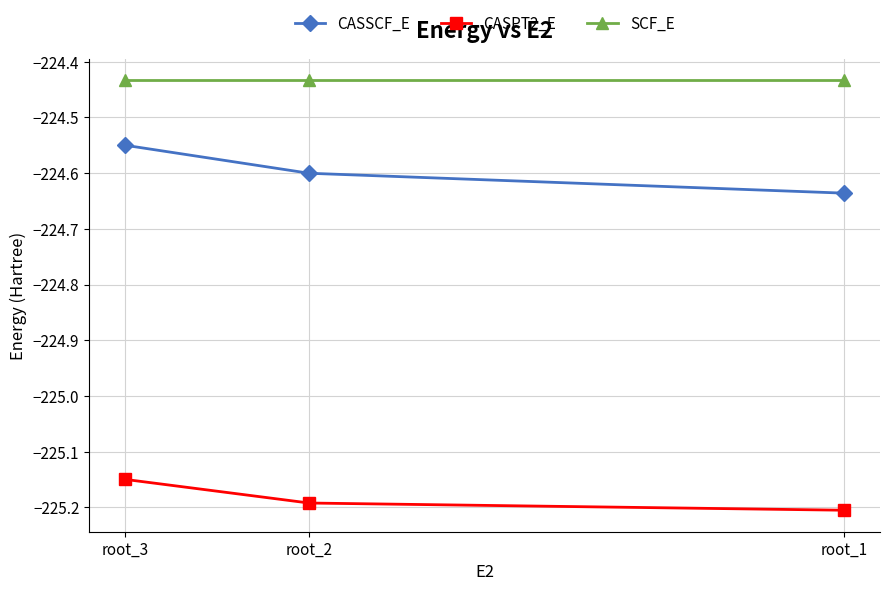

What is the value of the CASPT2_E point at the 1st from the left?

-225.2